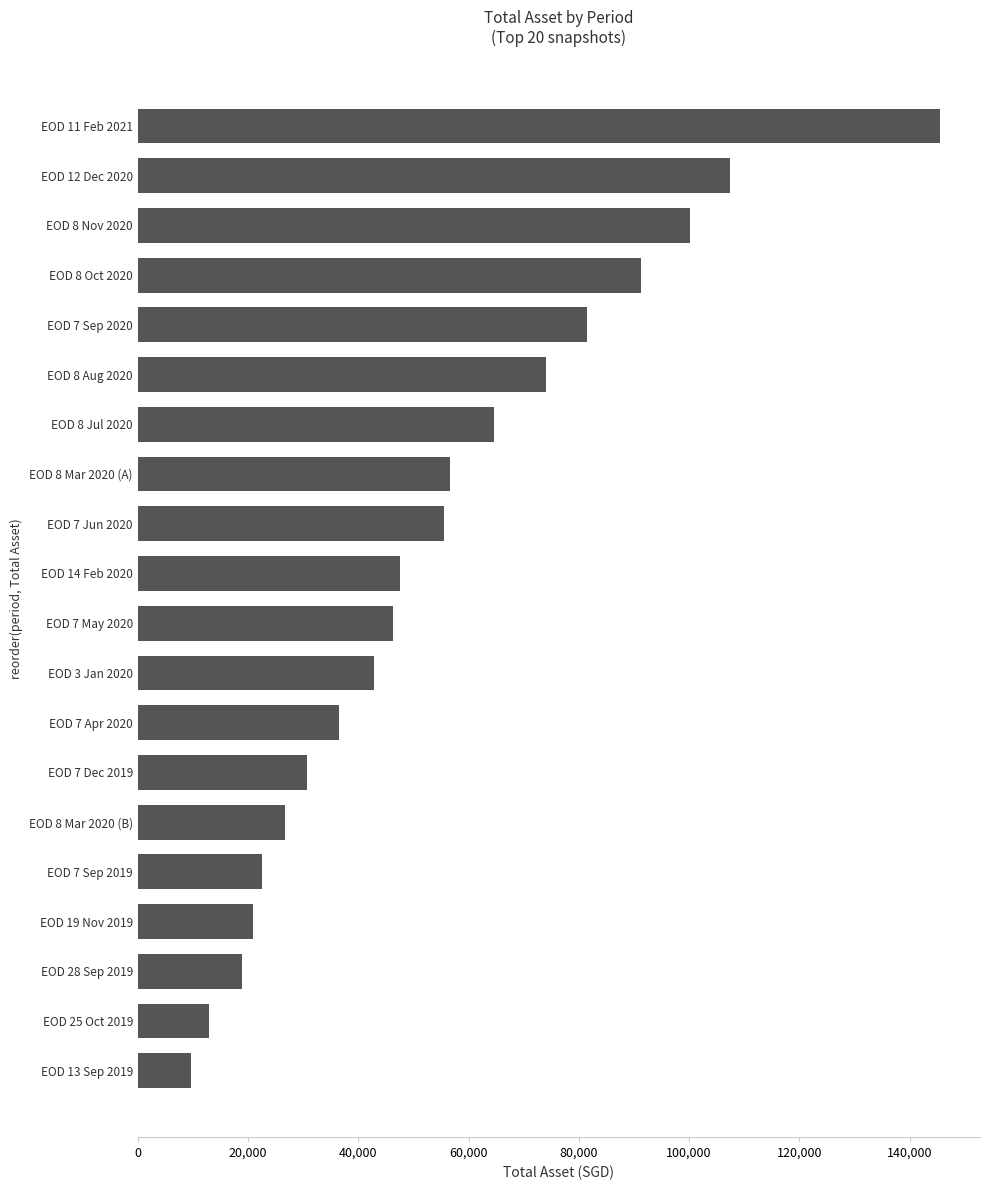

Read the value at EOD 8 Mar 2020 (A).

56637.6